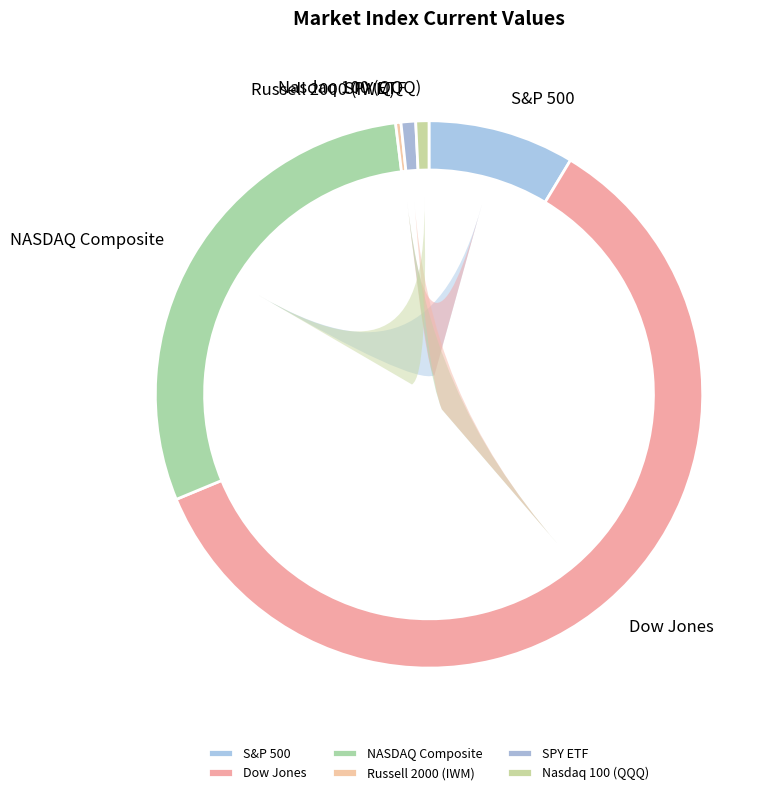

True or false: Nasdaq 100 (QQQ) accounts for 11% of the total.

False